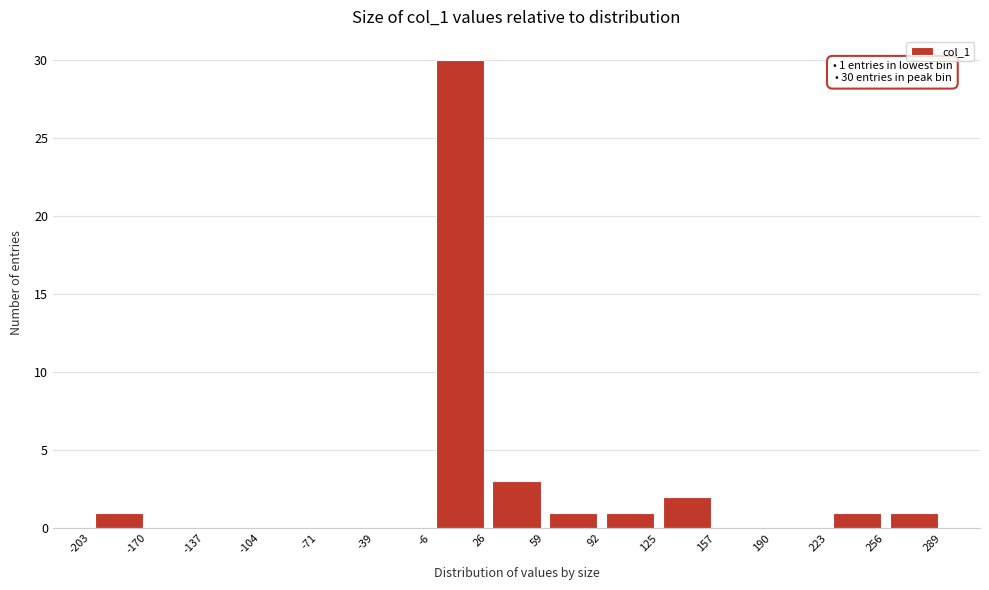

Over which range of the x-axis is the bar tallest?

-6 to 26